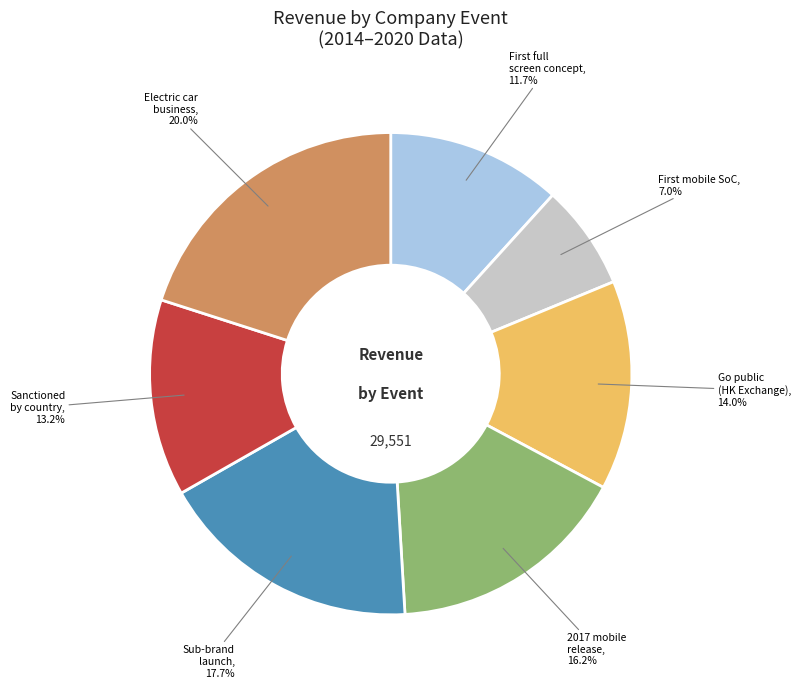

How many segments does this pie chart have?

7